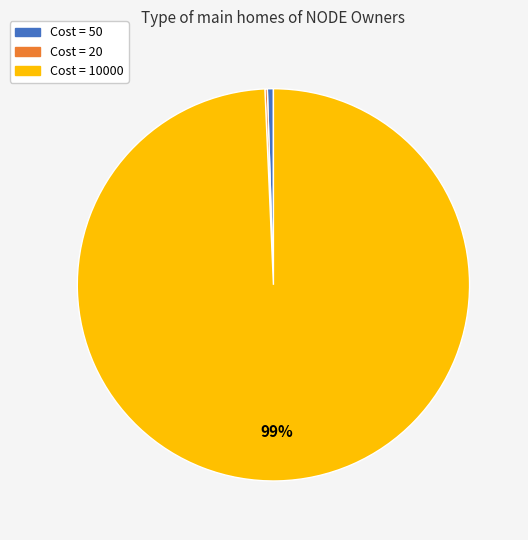

Does any single category account for the majority?

Yes